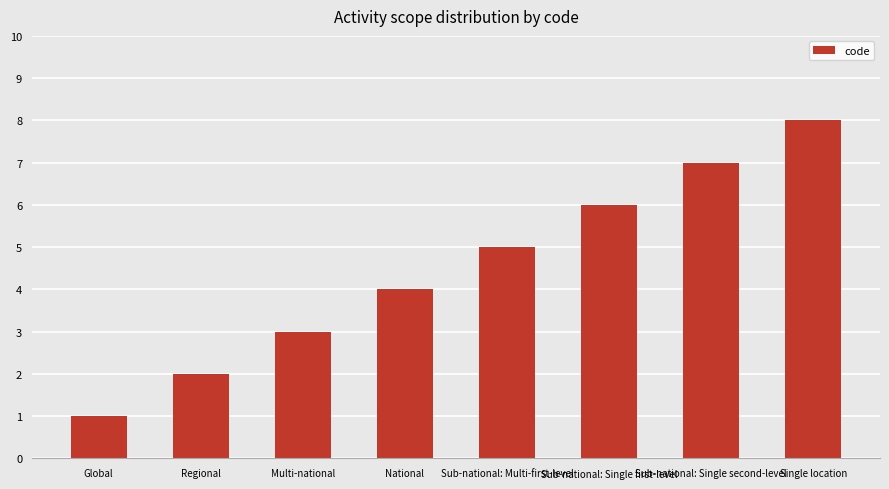

How many data points are less than 5?

4